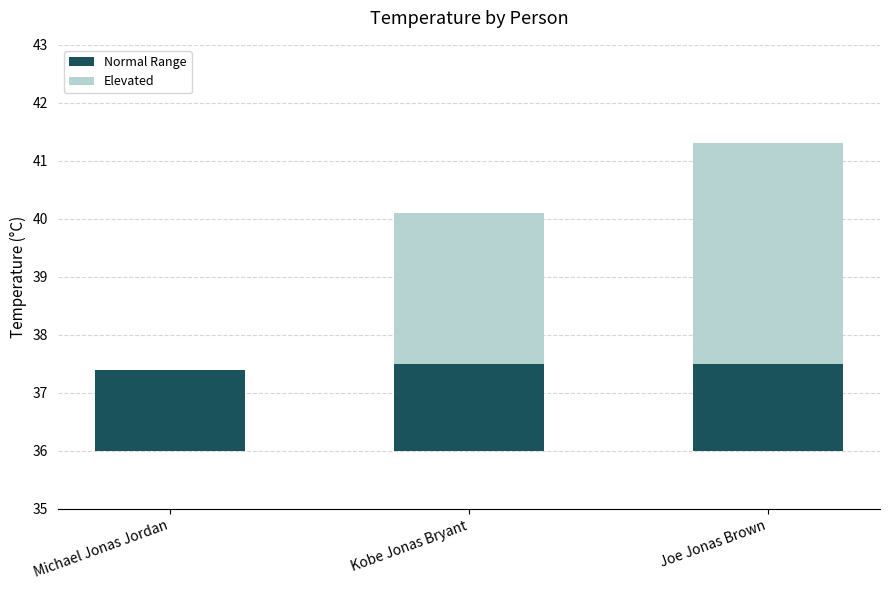

How many positive values does the Elevated series have?

2